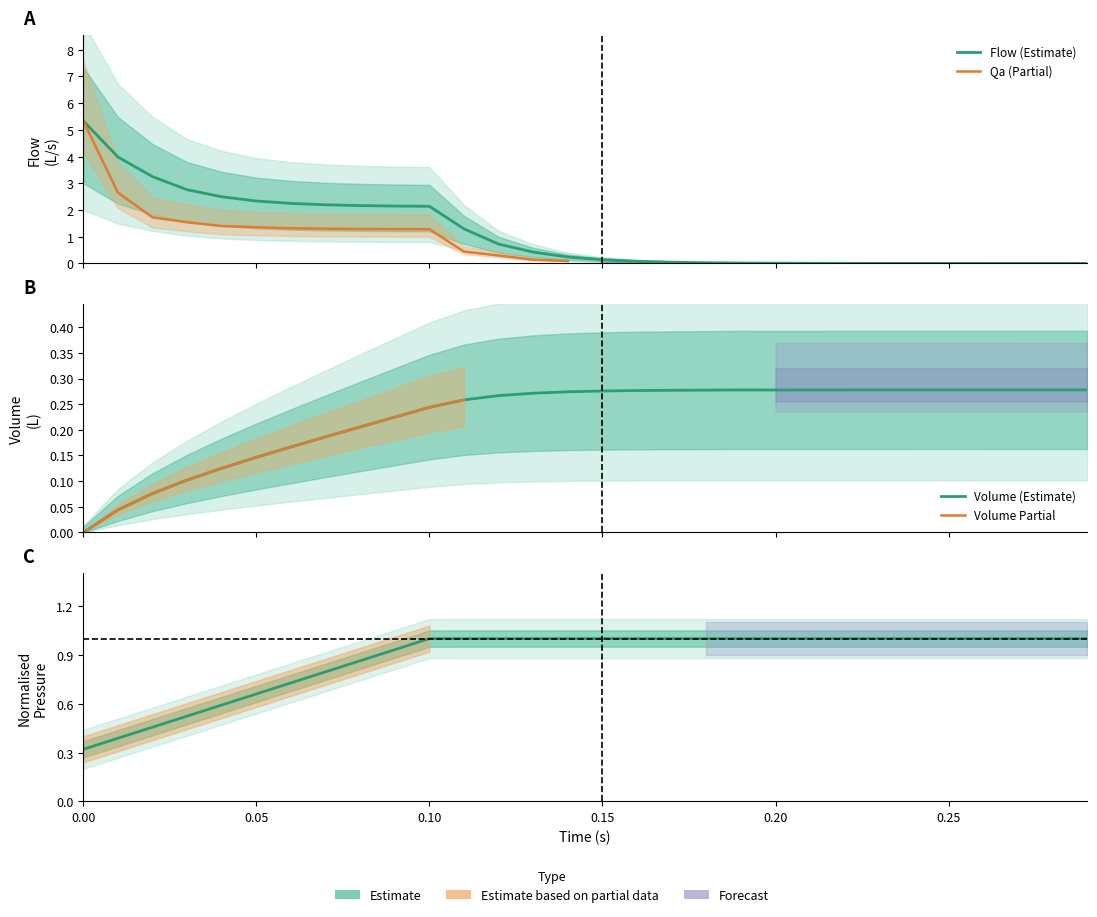

Reading right to left, transcribe all the data shown in this chart.

0.0	0.0	0.0	0.0	0.0	0.0	0.0	0.0	0.0	0.0	0.0	0.0	0.0	0.1	0.1	0.2	0.4	0.7	1.3	2.1	2.1	2.2	2.2	2.2	2.3	2.5	2.8	3.2	4.0	5.3